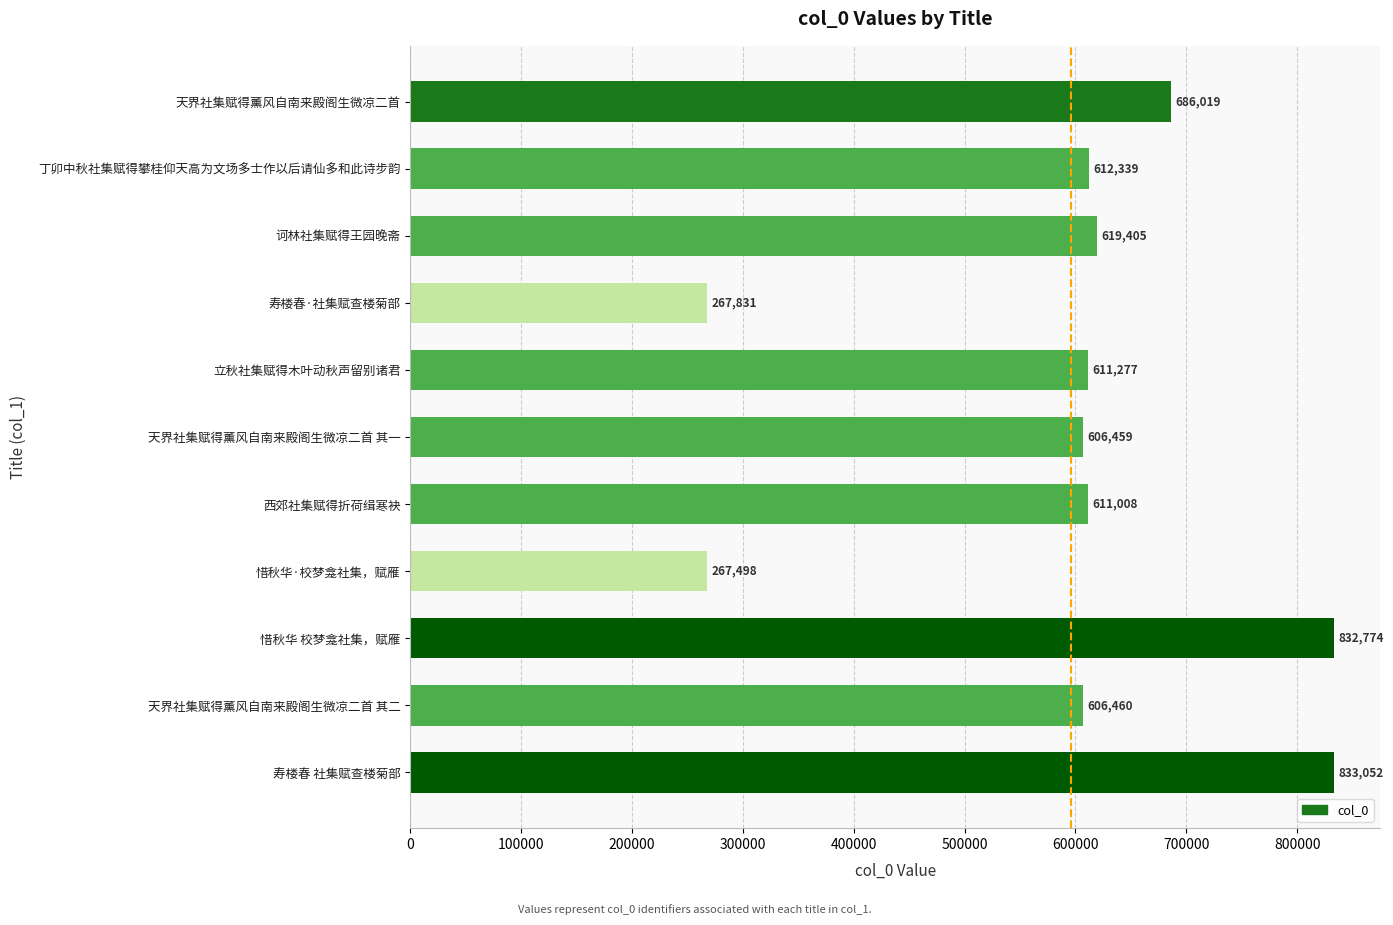

Where is the data nearest to the value 550275?

天界社集赋得薰风自南来殿阁生微凉二首 其一